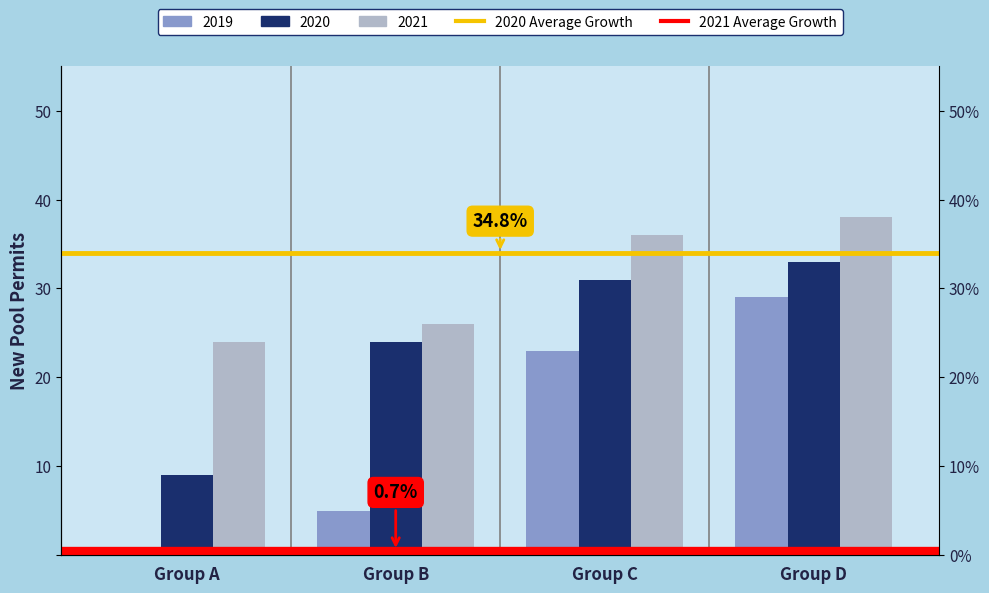

Between Group A and Group B, which is larger?

Group A